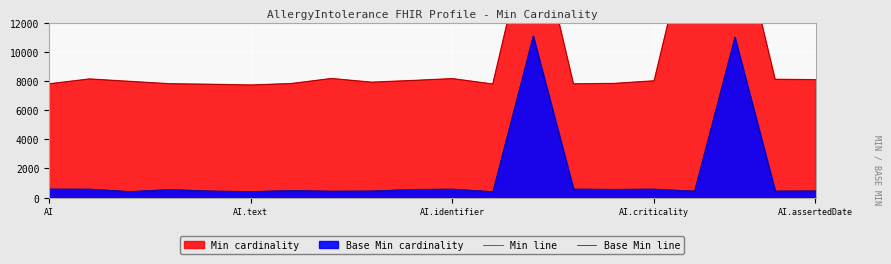

True or false: Base Min line has a value of 574 at 14.

True